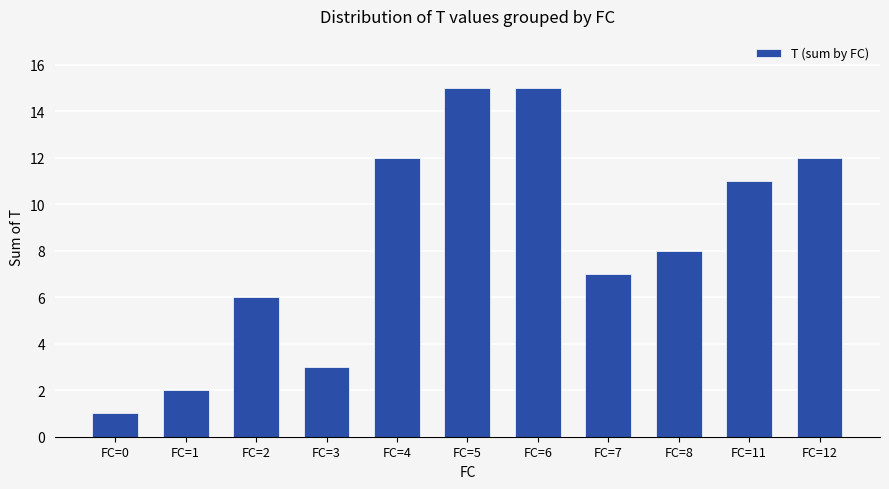

True or false: the data shows 11 at FC=11.

True